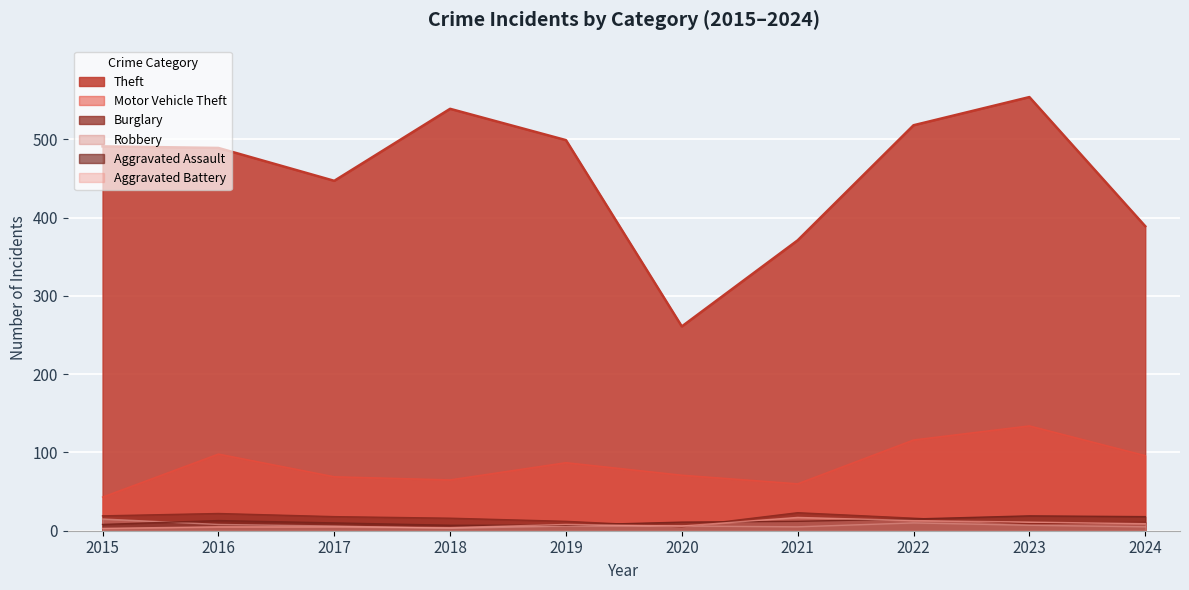

Reading left to right, list all the values displayed in this chart.

Theft: 2015=491	2016=489	2017=447	2018=539	2019=499	2020=261	2021=371	2022=518	2023=554	2024=389
Motor Vehicle Theft: 2015=43	2016=98	2017=69	2018=65	2019=87	2020=71	2021=60	2022=116	2023=134	2024=96
Burglary: 2015=19	2016=22	2017=18	2018=16	2019=12	2020=5	2021=23	2022=16	2023=9	2024=11
Robbery: 2015=15	2016=8	2017=6	2018=3	2019=6	2020=6	2021=5	2022=10	2023=7	2024=5
Aggravated Assault: 2015=8	2016=13	2017=10	2018=7	2019=7	2020=11	2021=12	2022=15	2023=19	2024=18
Aggravated Battery: 2015=3	2016=5	2017=5	2018=4	2019=8	2020=6	2021=17	2022=13	2023=11	2024=9